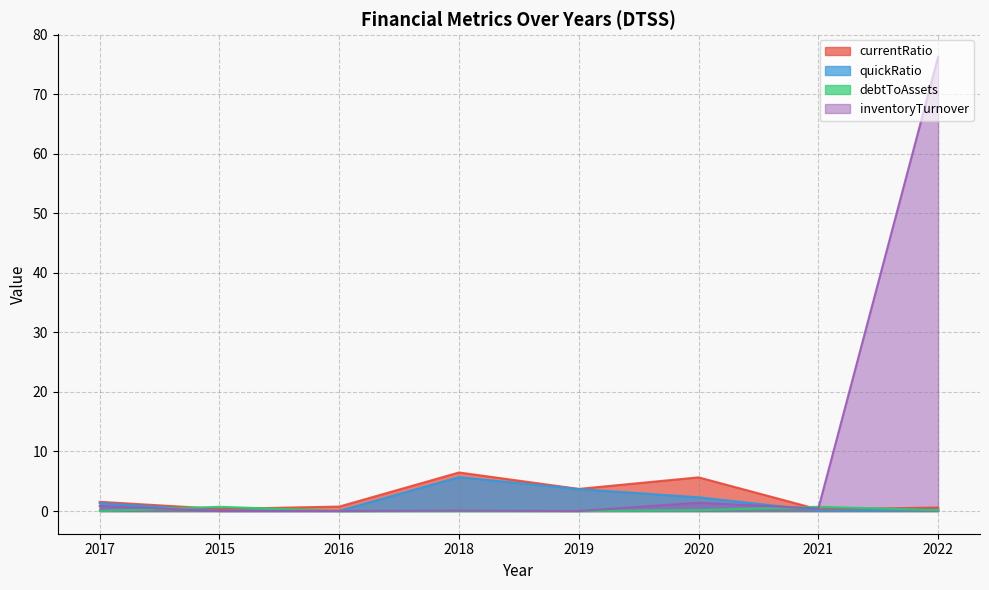

Read the debtToAssets value at 2015.

0.7